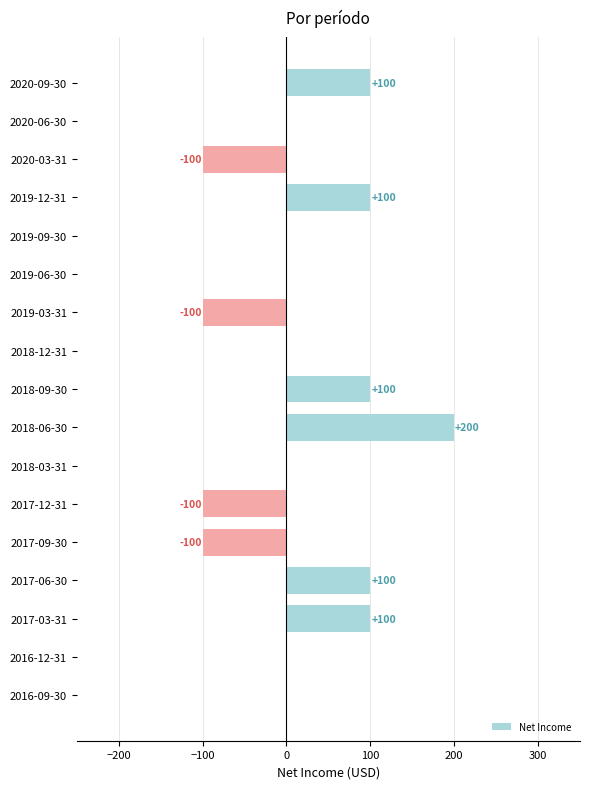

Reading top to bottom, what are all the values shown in this chart?

2020-09-30=100	2020-06-30=0	2020-03-31=-100	2019-12-31=100	2019-09-30=0	2019-06-30=0	2019-03-31=-100	2018-12-31=0	2018-09-30=100	2018-06-30=200	2018-03-31=0	2017-12-31=-100	2017-09-30=-100	2017-06-30=100	2017-03-31=100	2016-12-31=0	2016-09-30=0